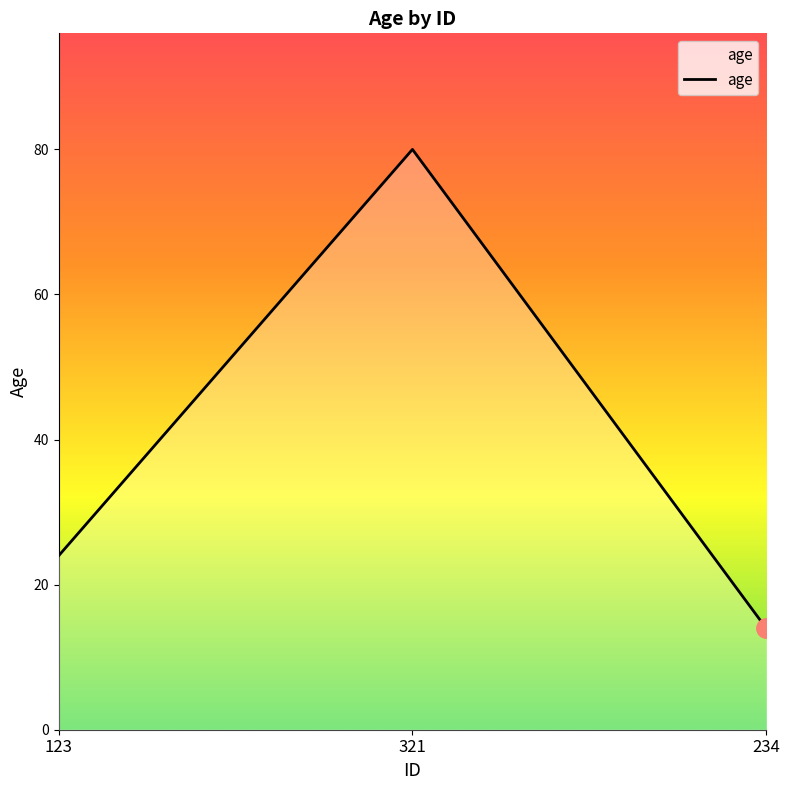

At which label is the value closest to 47?

123